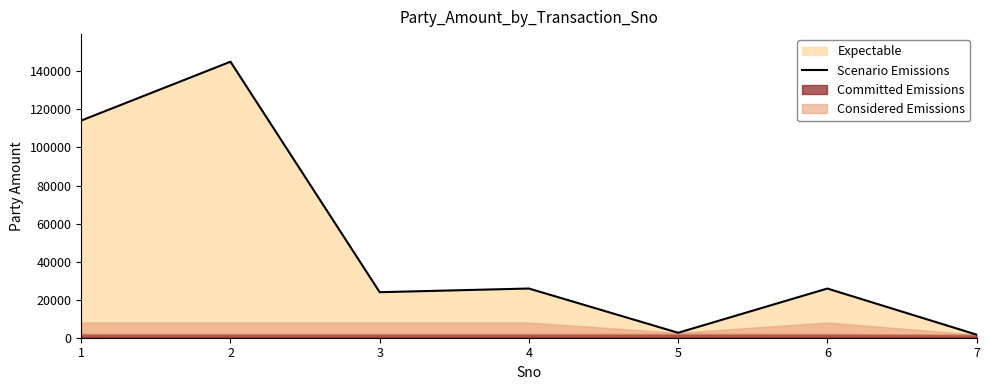

Reading left to right, list all the values displayed in this chart.

1=114170	2=145082	3=23932	4=25860	5=2600	6=25850	7=1623